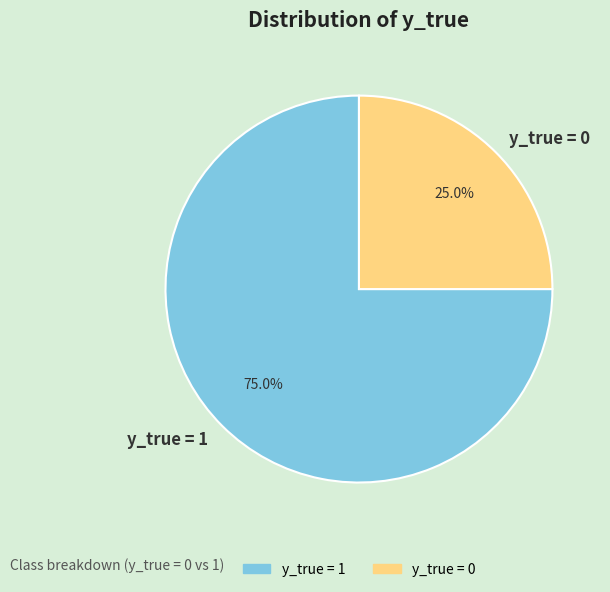

What percentage is the y_true = 0 slice, to the nearest percent?

25%